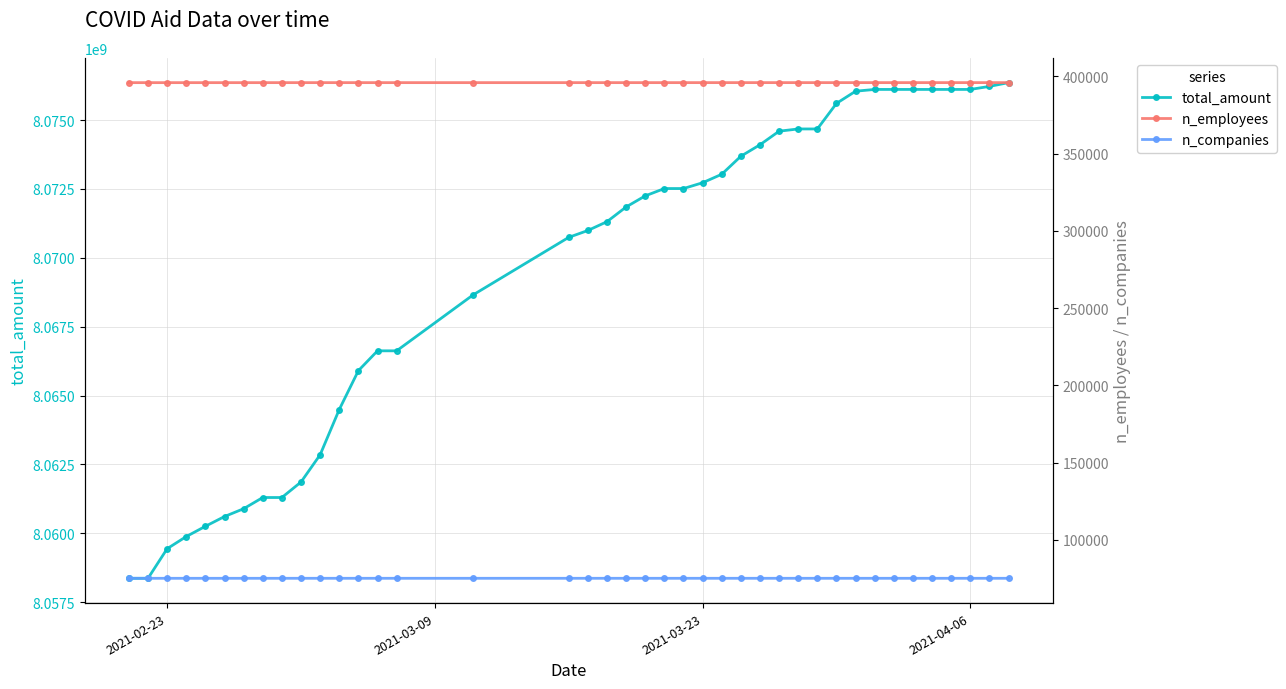

Reading left to right, what are all the values shown in this chart?

total_amount: 8058363480	8058363480	8059437760	8059879299	8060251272	8060606463	8060889659	8061296806	8061296806	8061859139	8062848100	8064490555	8065902007	8066622549	8066622549	8068653828	8070742712	8070991919	8071312140	8071846023	8072248759	8072514884	8072514884	8072725752	8073032911	8073687912	8074104165	8074597415	8074678425	8074678425	8075606438	8076049199	8076113090	8076113090	8076113090	8076113090	8076113090	8076113090	8076223442	8076360693
n_employees: 395961	395961	395961	395961	395961	395961	395963	395963	395966	395969	395969	395970	395970	395970	395970	395971	395972	395972	395972	395972	395972	395972	395972	395973	395975	395976	395976	395976	395976	395977	395977	395977	395977	395977	395977	395977	395977	395977	395977	395977
n_companies: 75137	75137	75137	75137	75137	75137	75138	75138	75139	75140	75140	75141	75141	75141	75141	75142	75142	75142	75142	75142	75142	75142	75142	75143	75143	75143	75143	75143	75143	75143	75143	75143	75143	75143	75143	75143	75143	75143	75143	75143